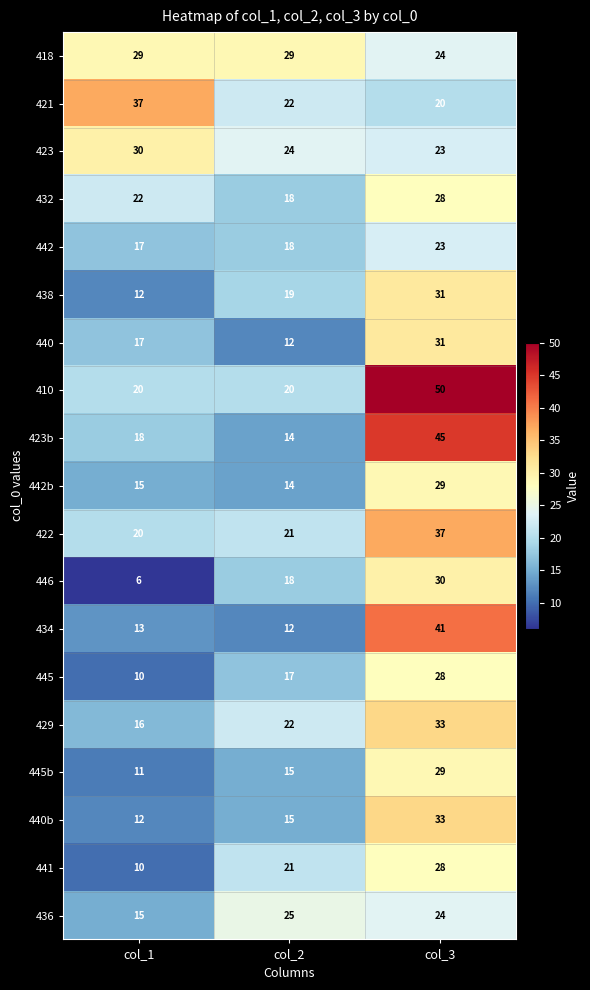

At how many categories does at least one series exceed 22?

3